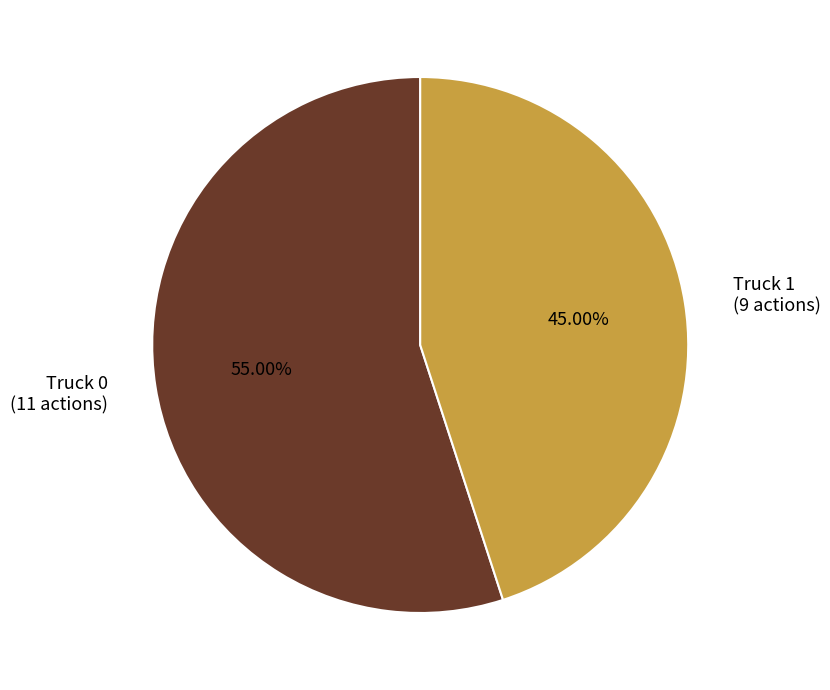

To the nearest percent, what portion does Truck 0 represent?

55%